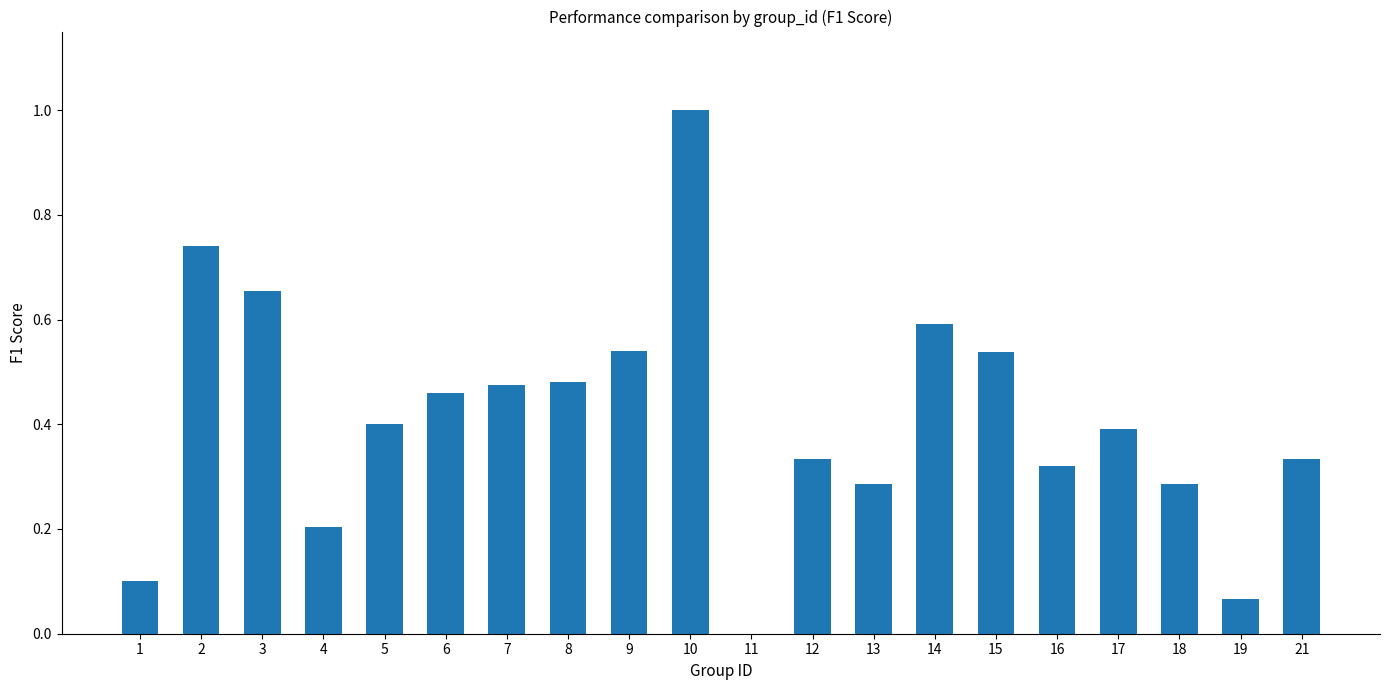

What is the average value?

0.4